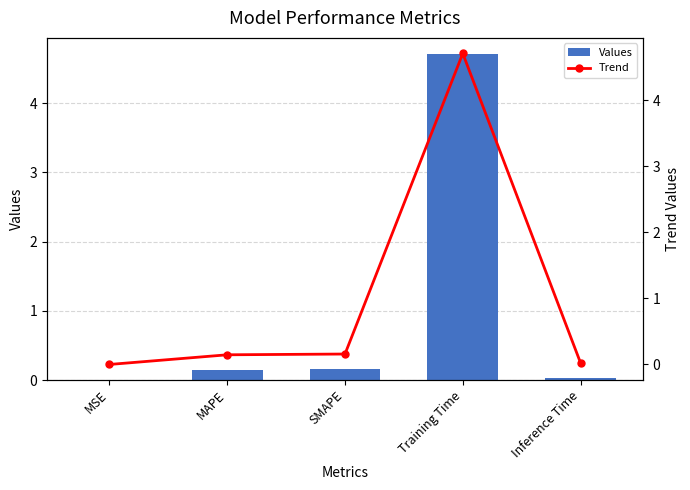

How many data points does each series have?

5